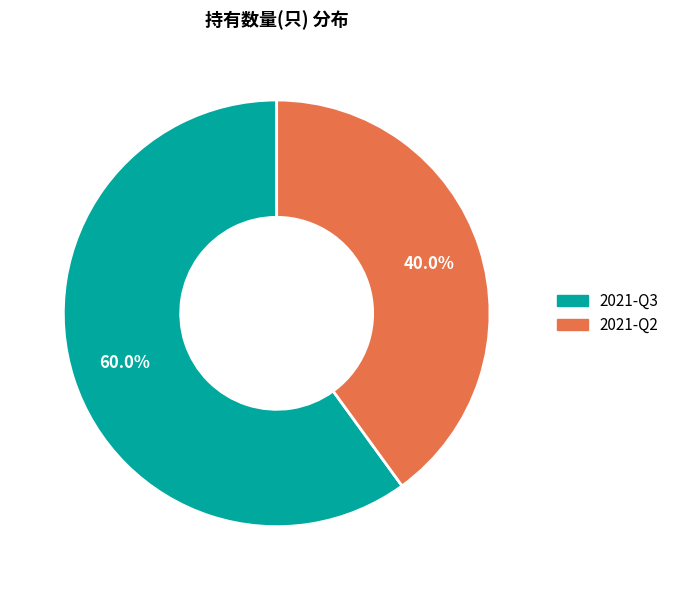

Which category has the biggest portion of the pie?

2021-Q3